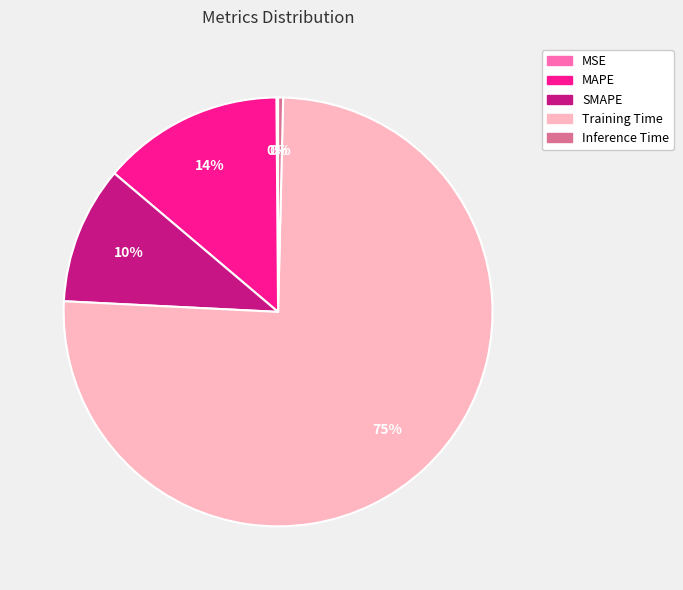

To the nearest percent, what is the average slice percentage?

20%